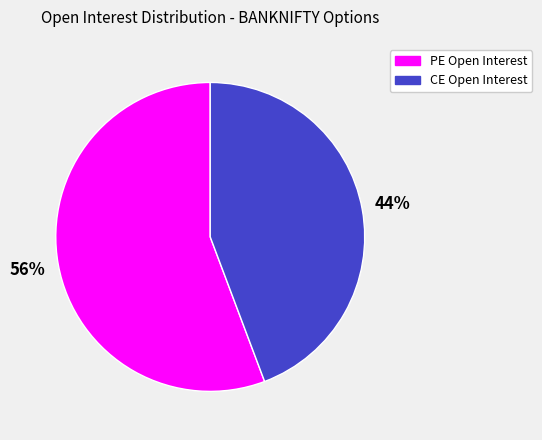

Is there any slice that represents more than half of the pie?

Yes